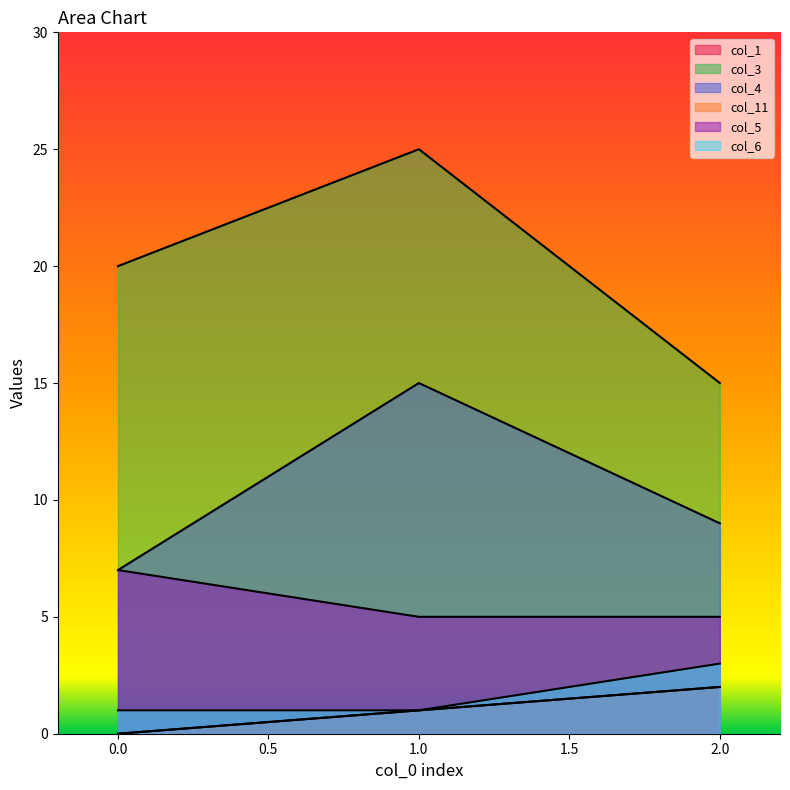

At how many categories does at least one series exceed 9?

3